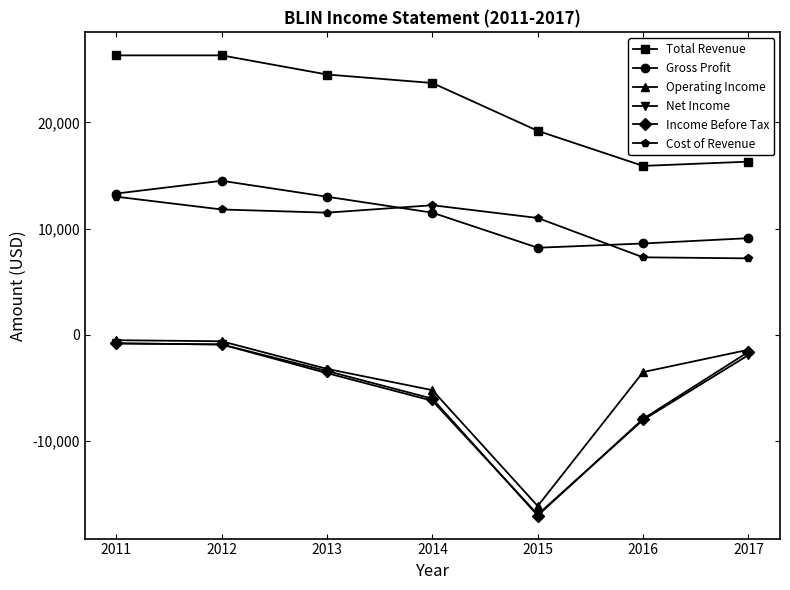

What is the difference between the highest and lowest values at 2014?

29900